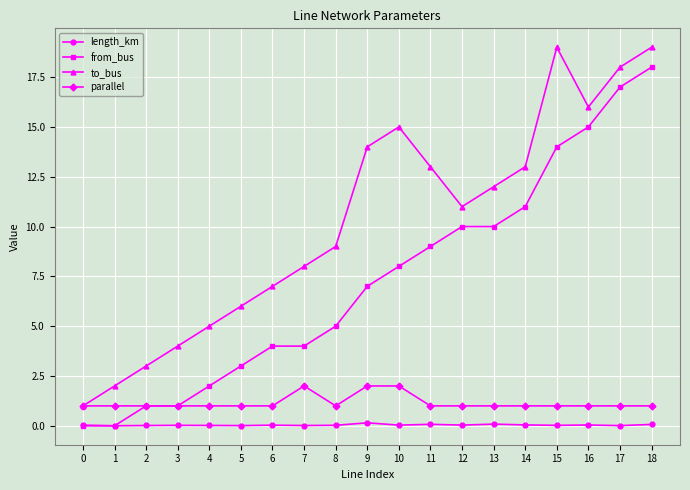

Count the parallel values in the range 1 to 2.

19